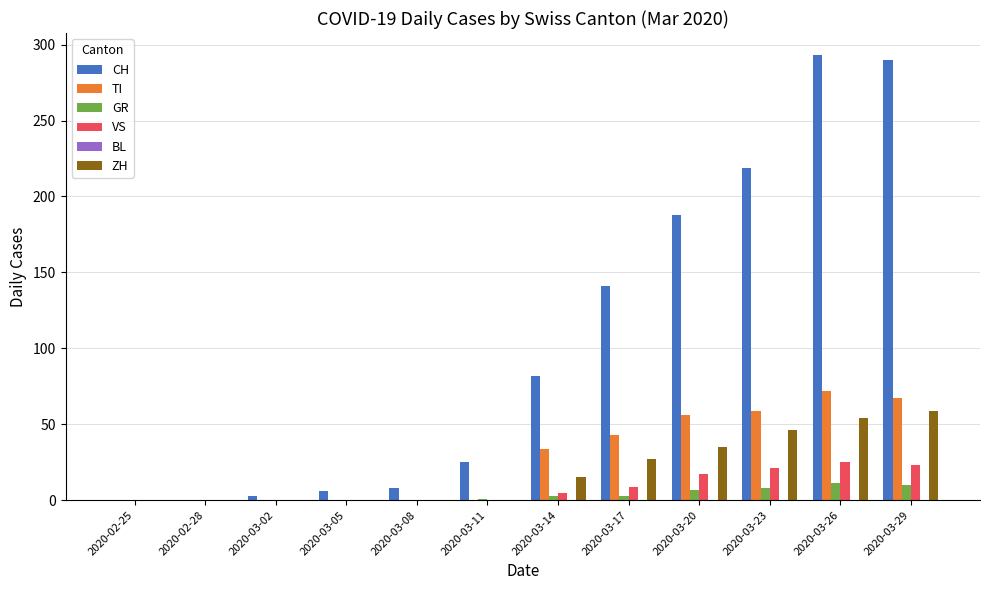

Which series has the largest total across all categories?

CH